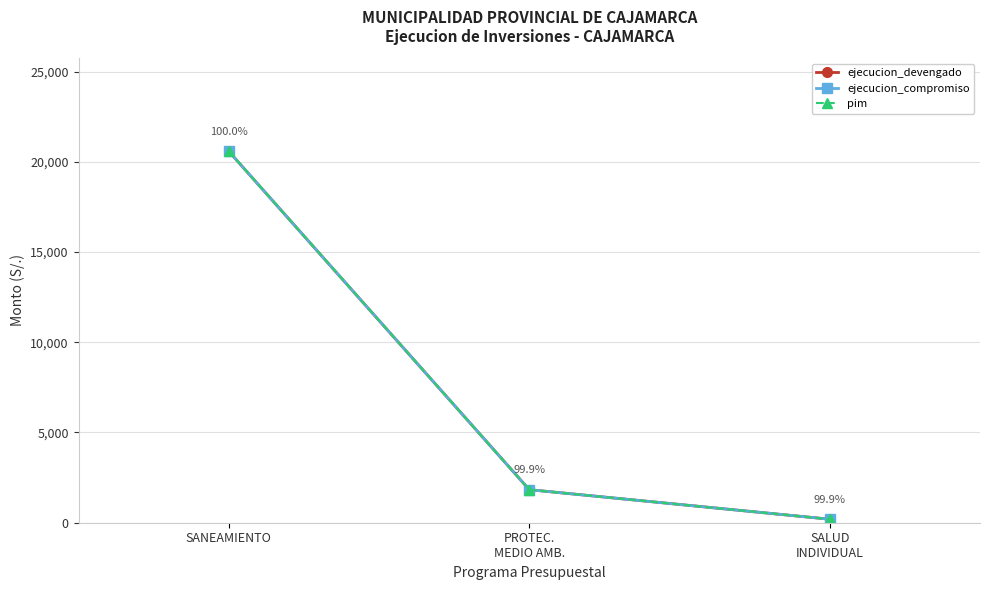

Which category has the lowest value across all series?

SALUD
INDIVIDUAL